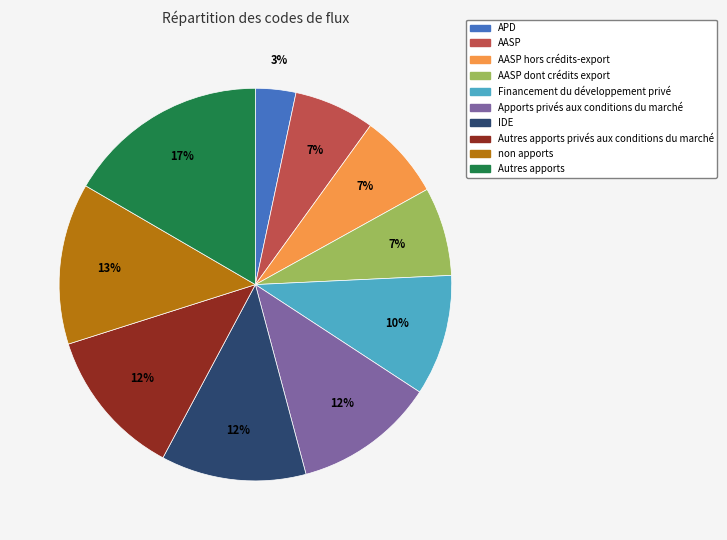

Is there any slice that represents more than half of the pie?

No